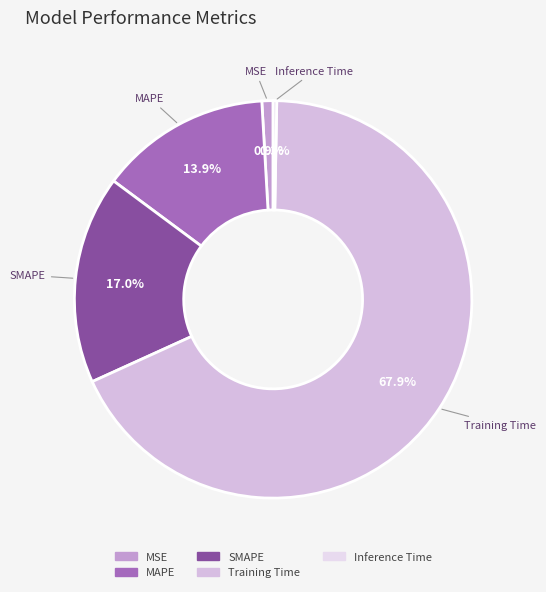

The MSE slice represents 1% of the pie. True or false?

True